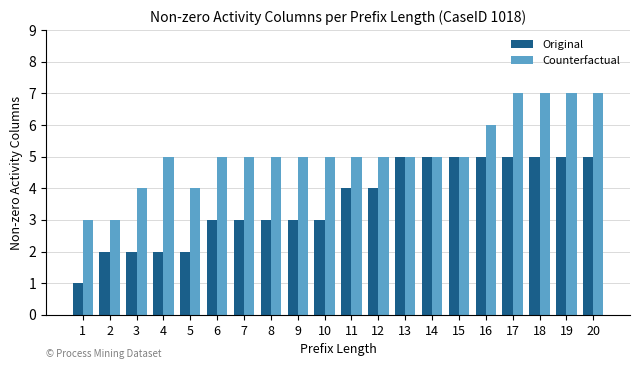

What is the value of the Counterfactual bar at the 2nd from the left?

3